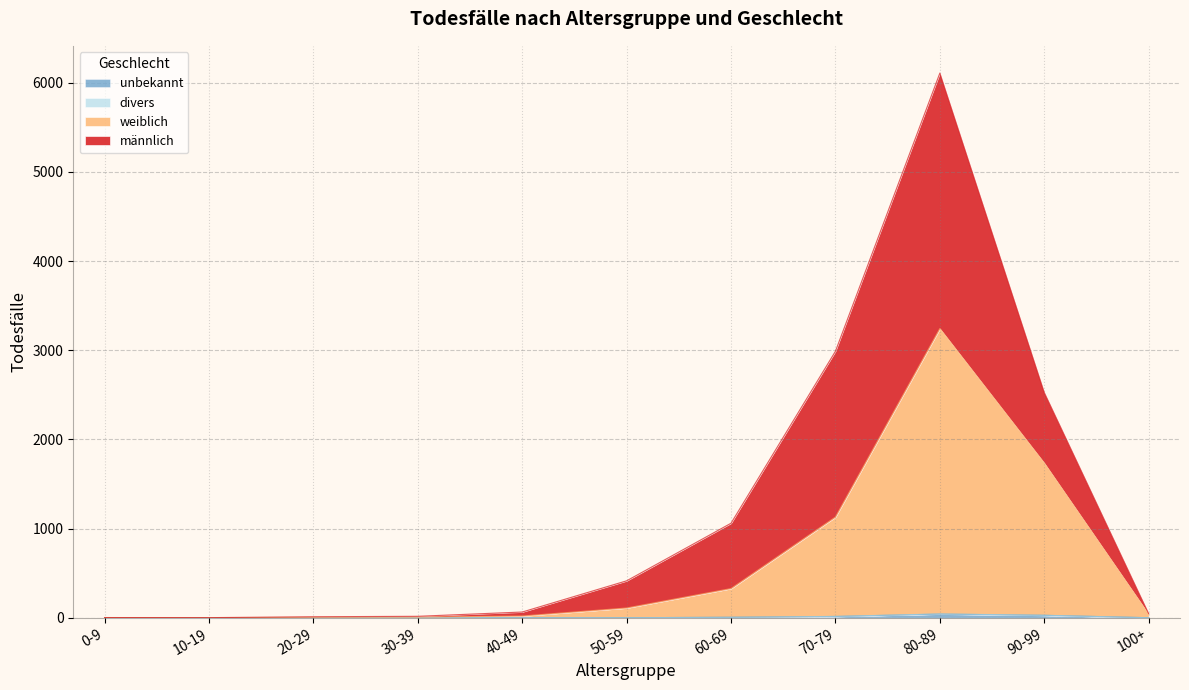

What is the label of the 8th point from the right?

30-39